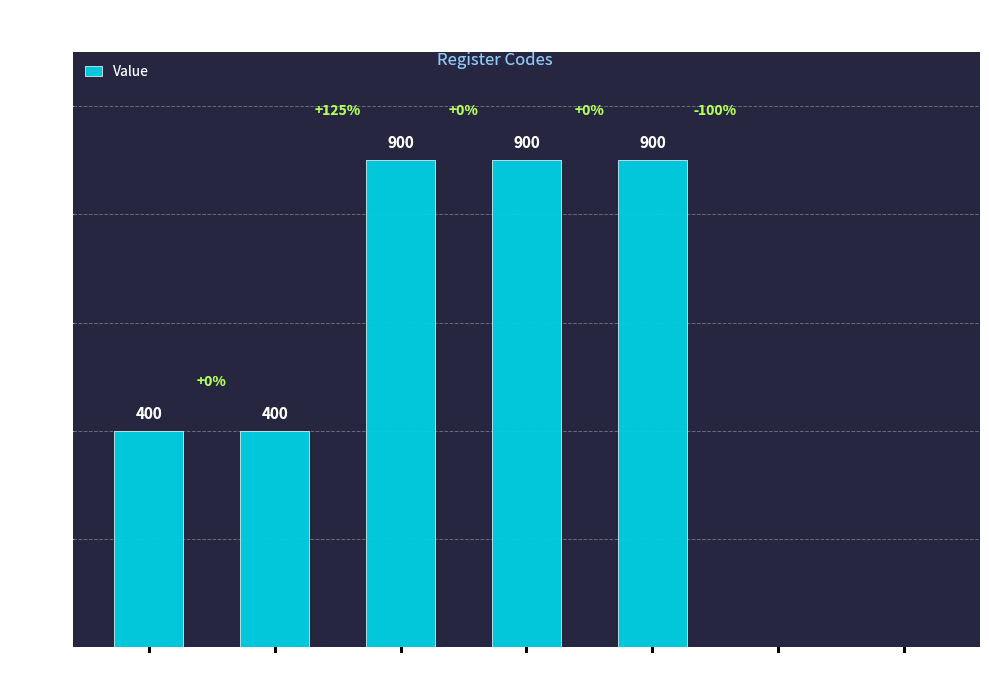

Which has a higher value, MBR or PC?

MBR